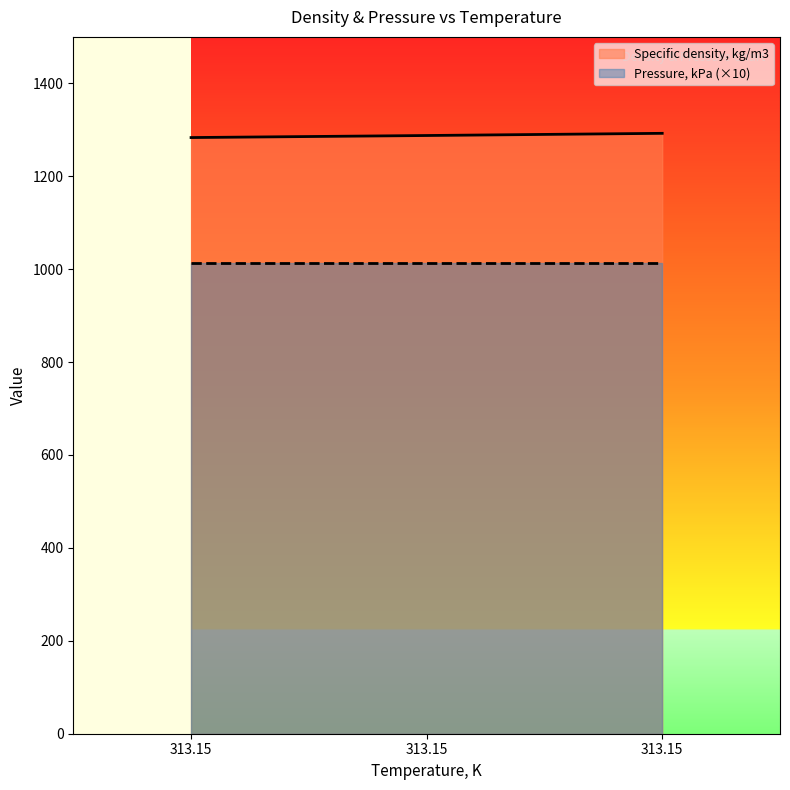

The chart shows a value of 1283.3 at 313.15. True or false?

True